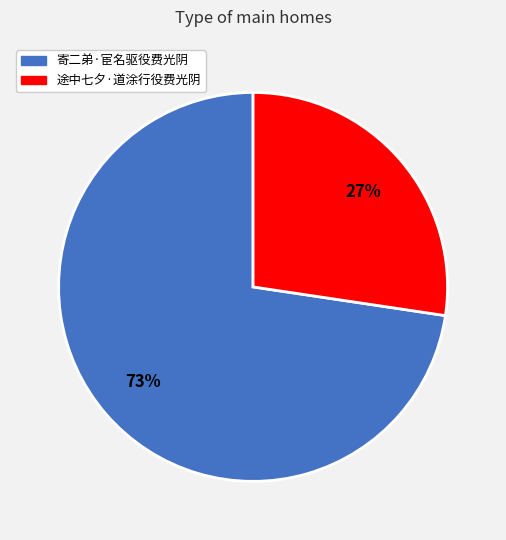

How many segments does this pie chart have?

2